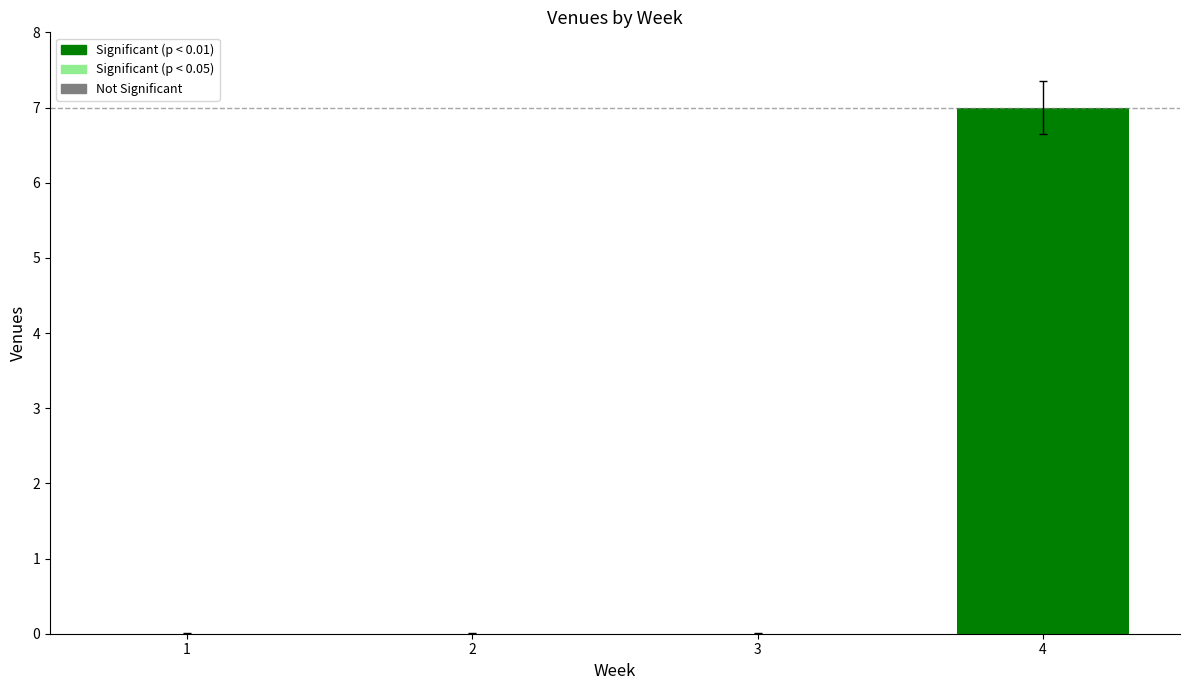

Which category has the highest value across all series?

4